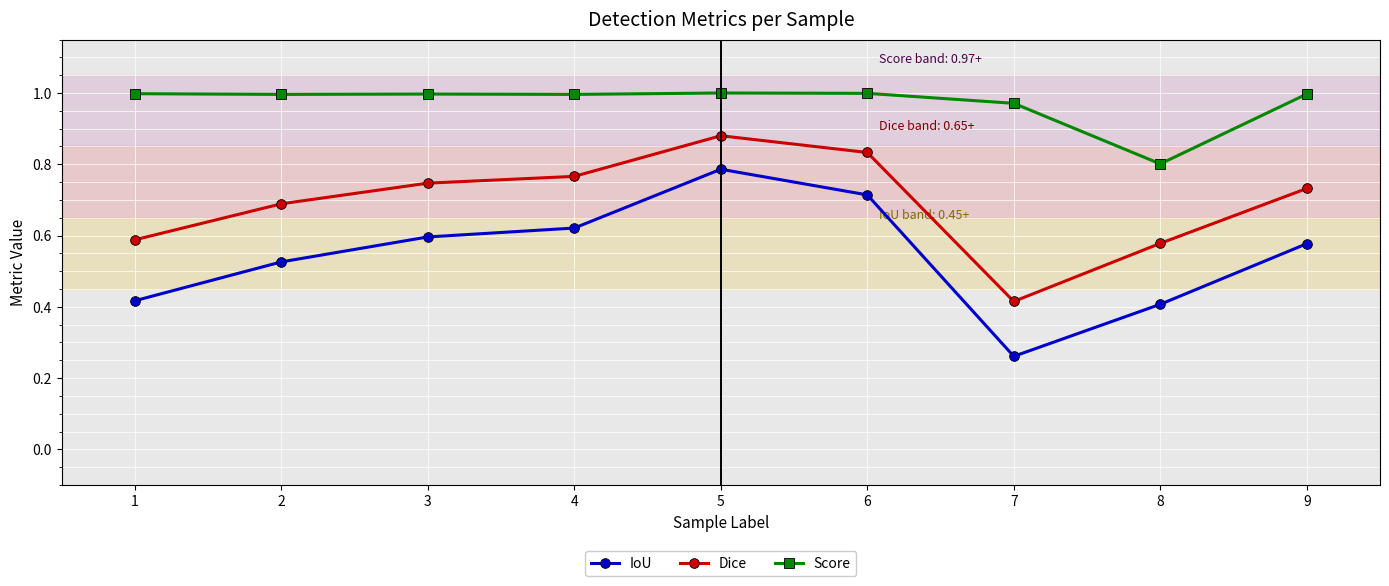

At which category does the chart reach its minimum across all series?

7